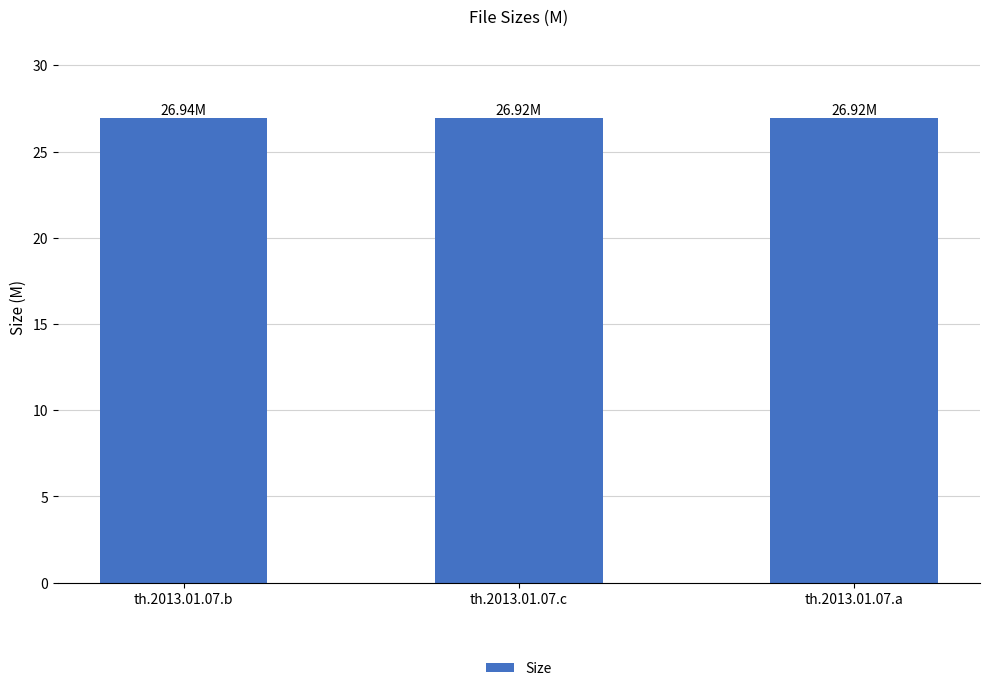

What is the maximum value shown in the chart?

26.9